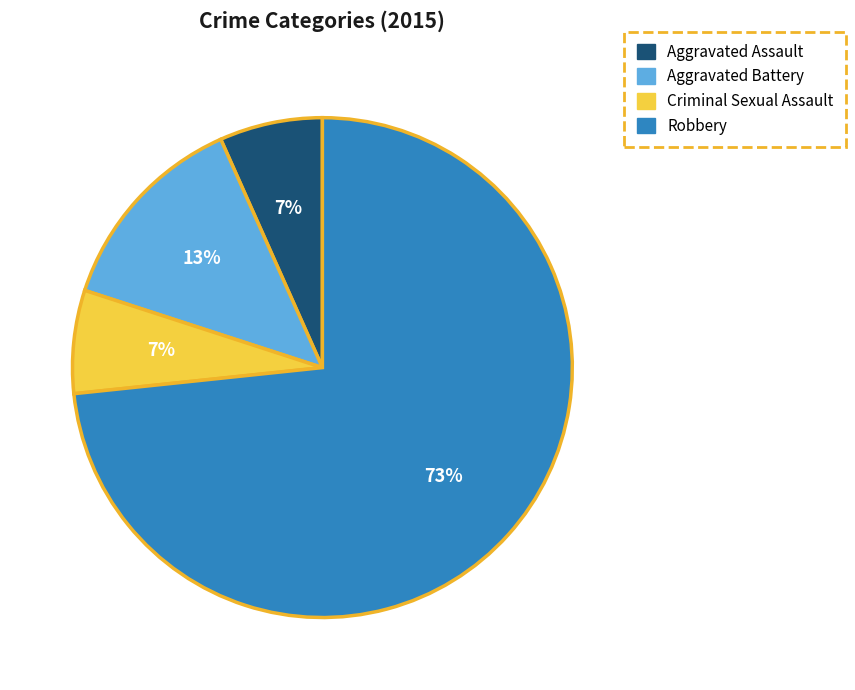

The Aggravated Battery slice represents 13% of the pie. True or false?

True